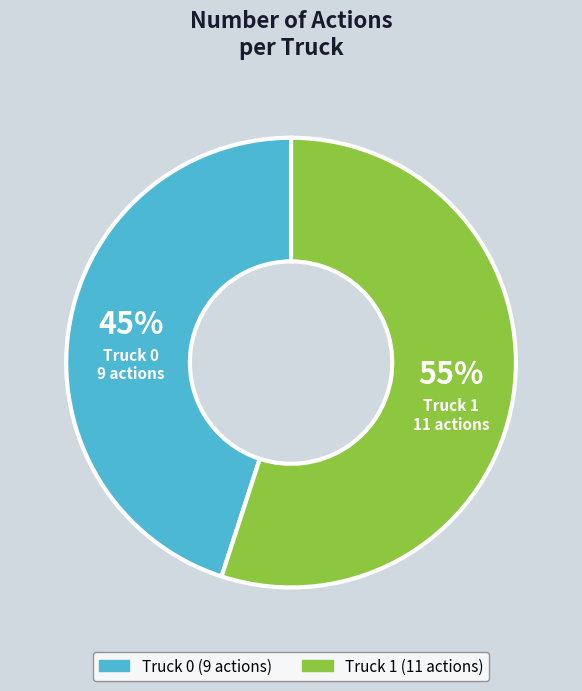

Between Truck 0 and Truck 1, which is larger?

Truck 1